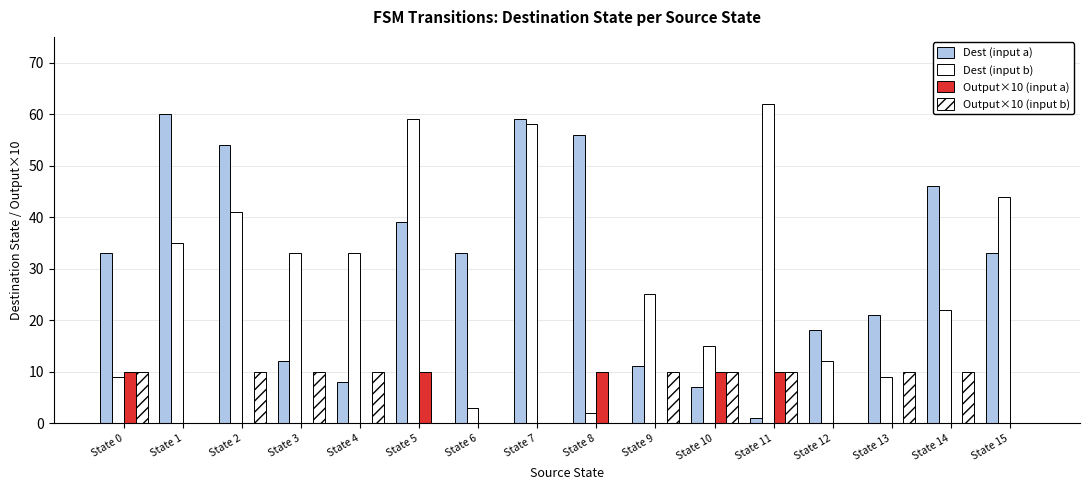

Which series has the widest spread of values?

Dest (input b)